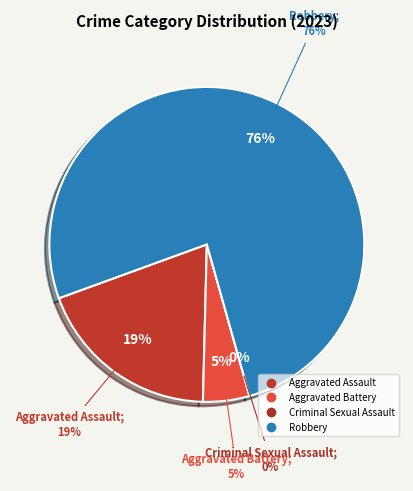

Is Aggravated Battery the majority of the pie?

No